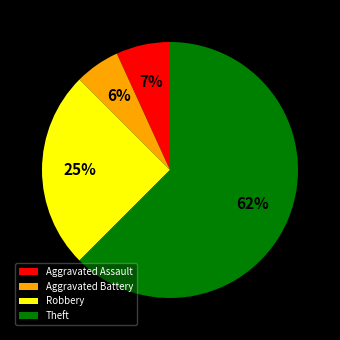

To the nearest percent, what percentage of the pie is Aggravated Assault?

7%